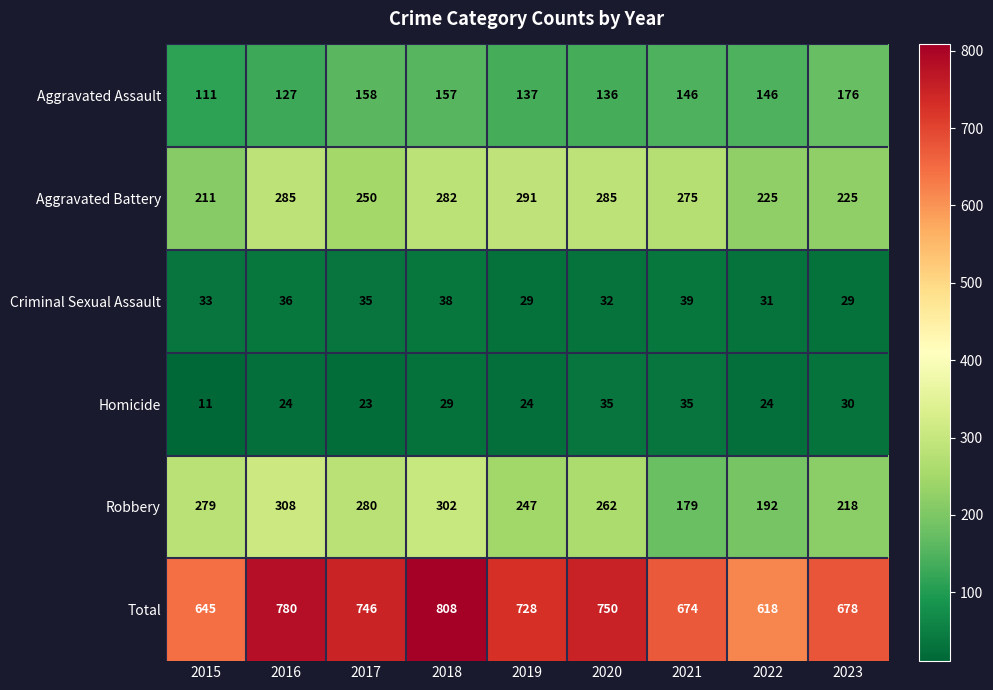

Which series has the largest total across all categories?

Total